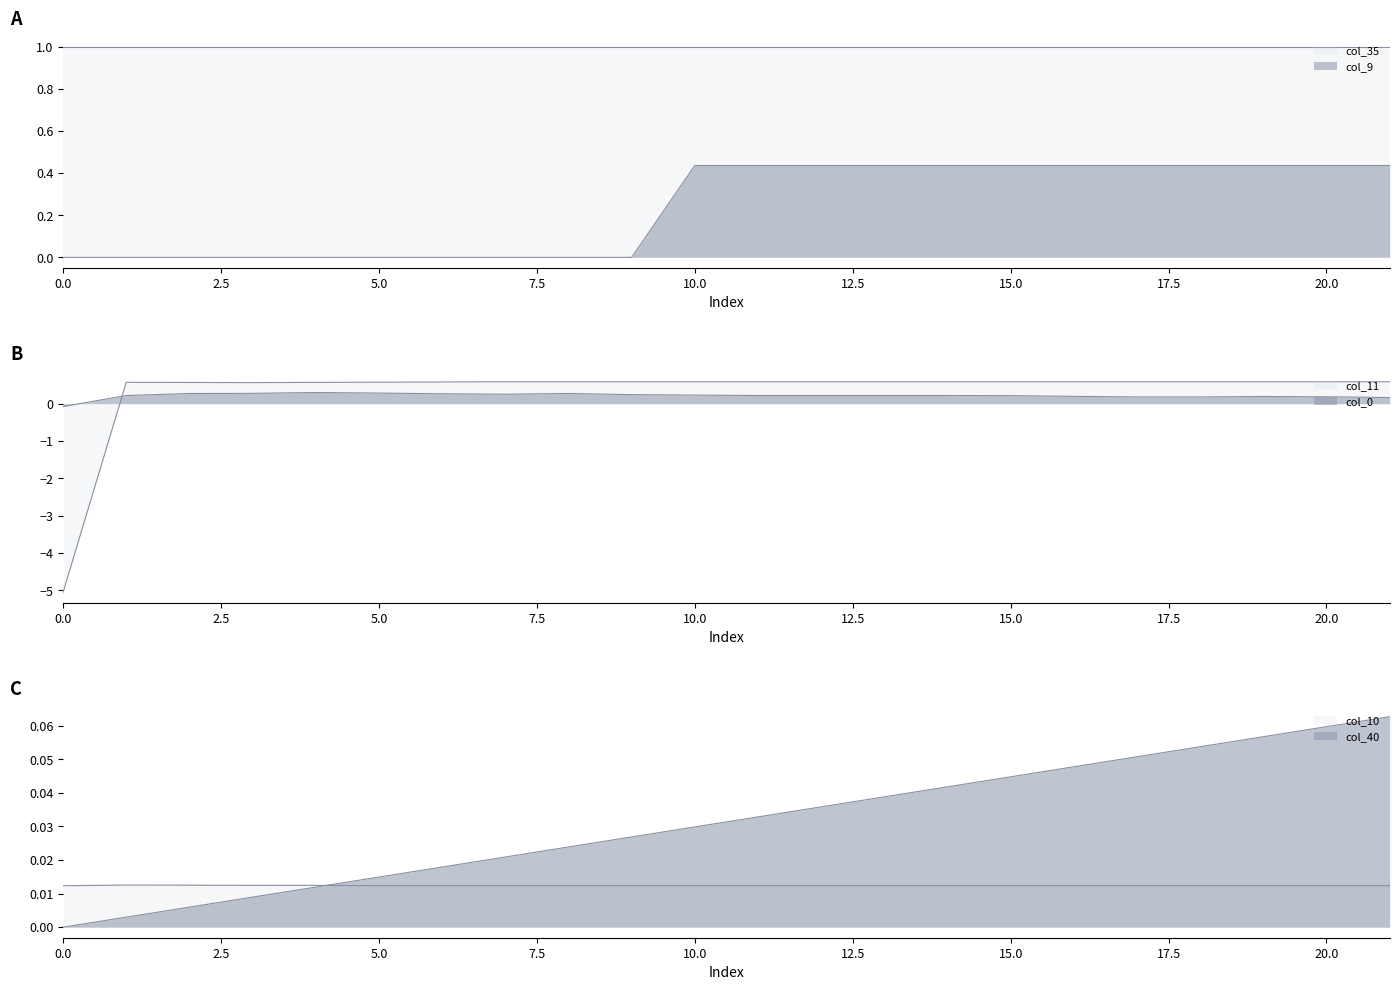

What is the average value of the col_0 series?

0.2